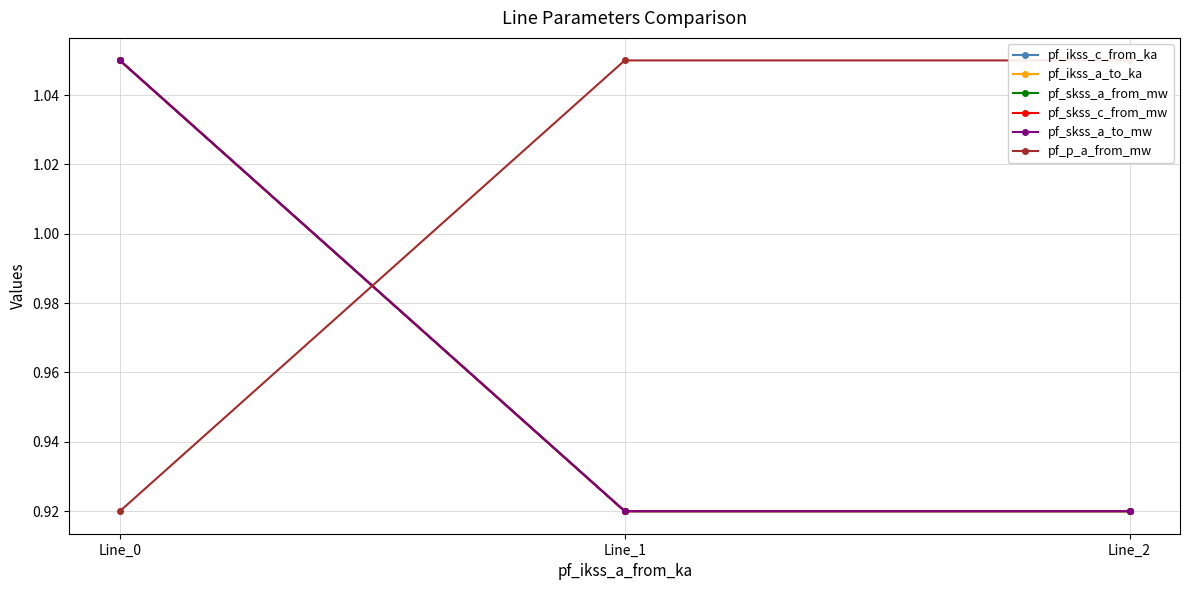

List the labels in order of pf_ikss_a_to_ka value, largest first.

Line_0, Line_1, Line_2